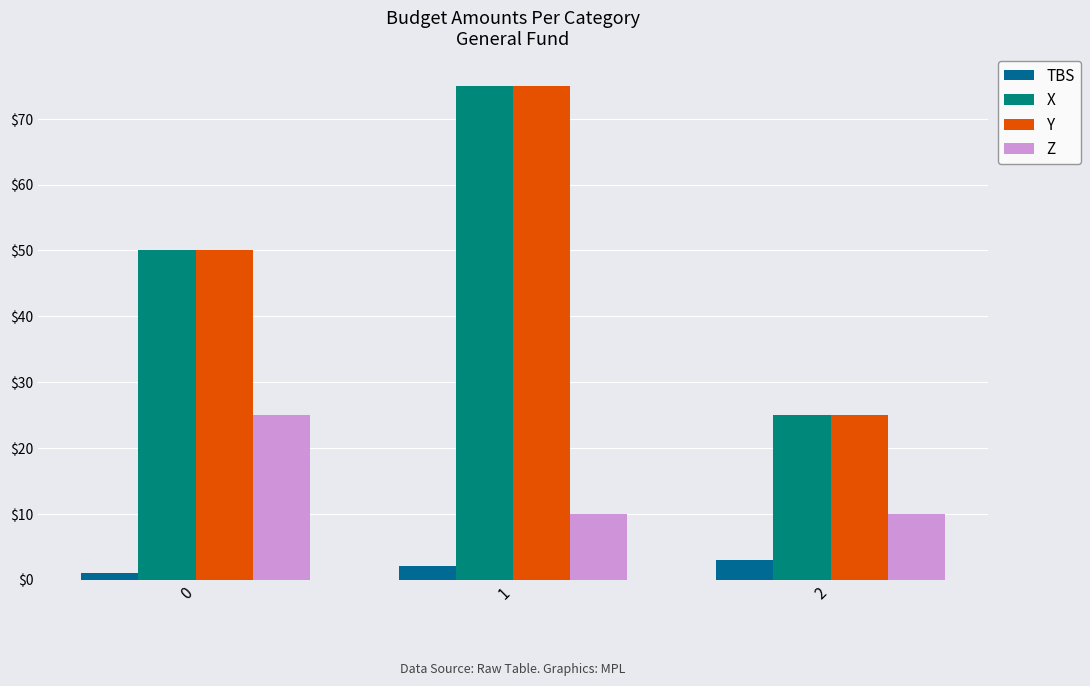

True or false: X has a value of 75 at 1.

True